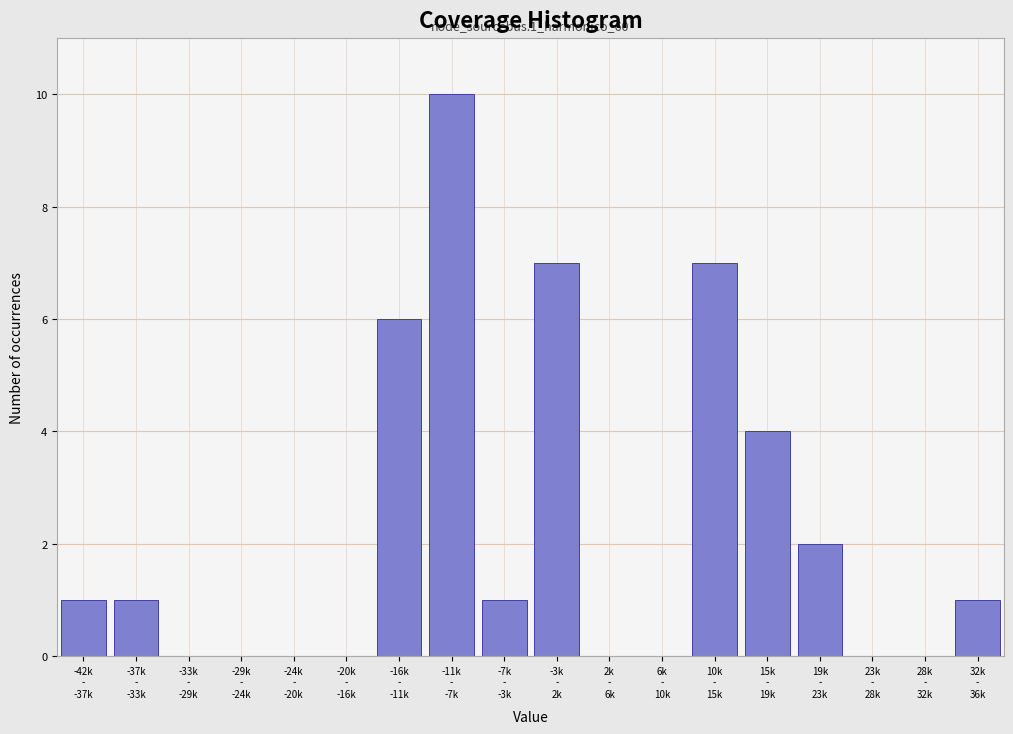

What is the sum of all values?

40